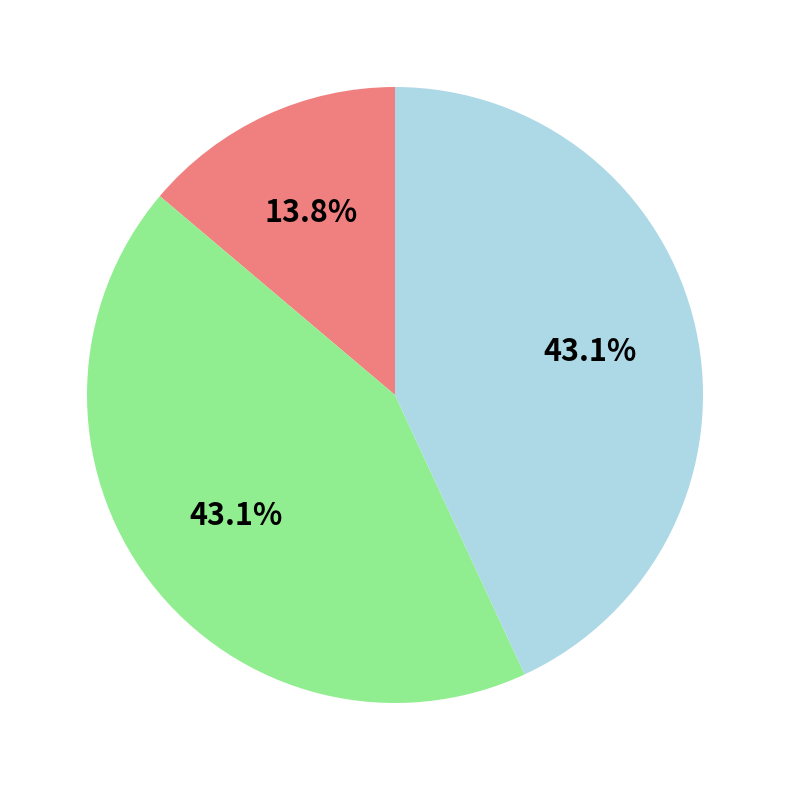

Is there any slice that represents more than half of the pie?

No